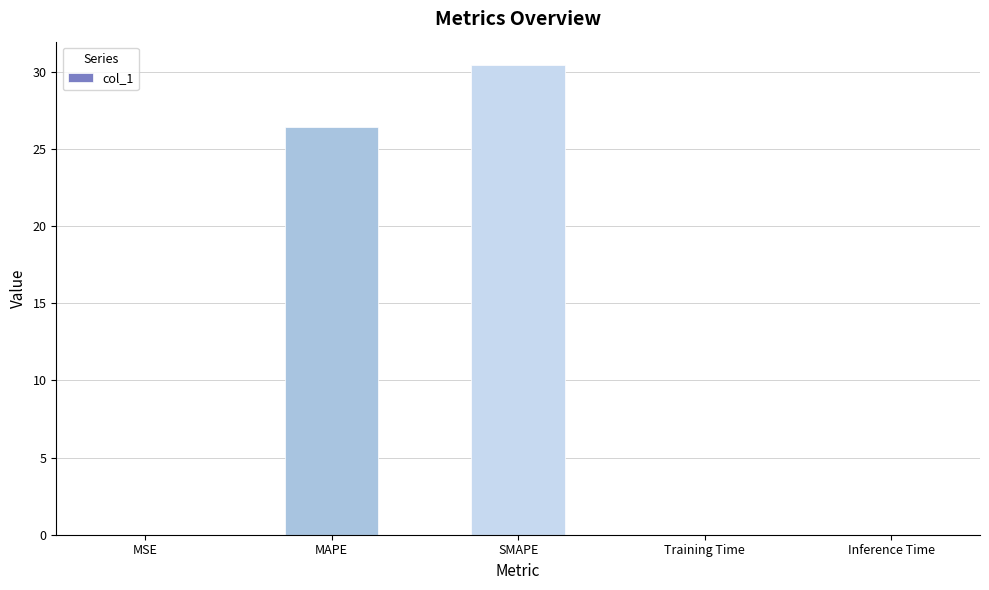

Where is the data nearest to the value 15?

MAPE